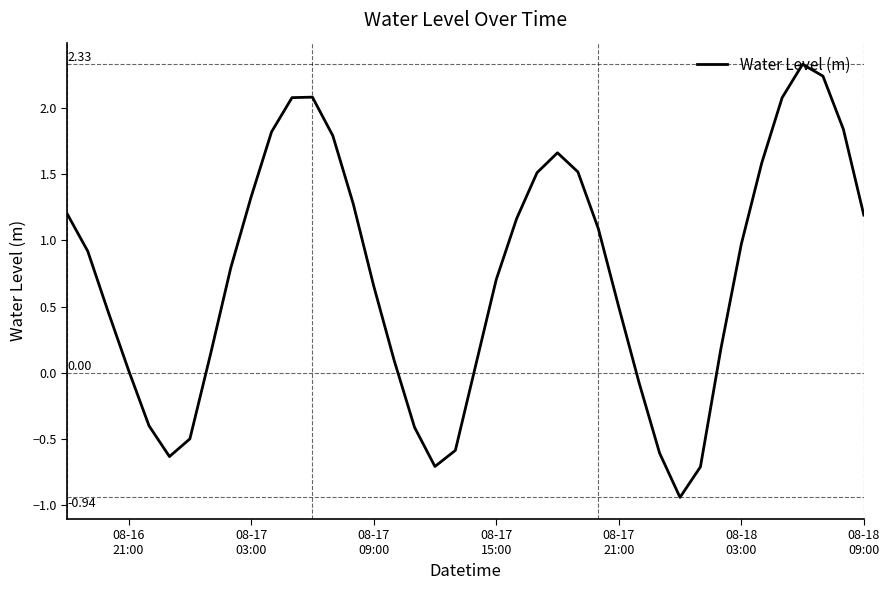

What is the difference between the maximum and minimum values?

3.3